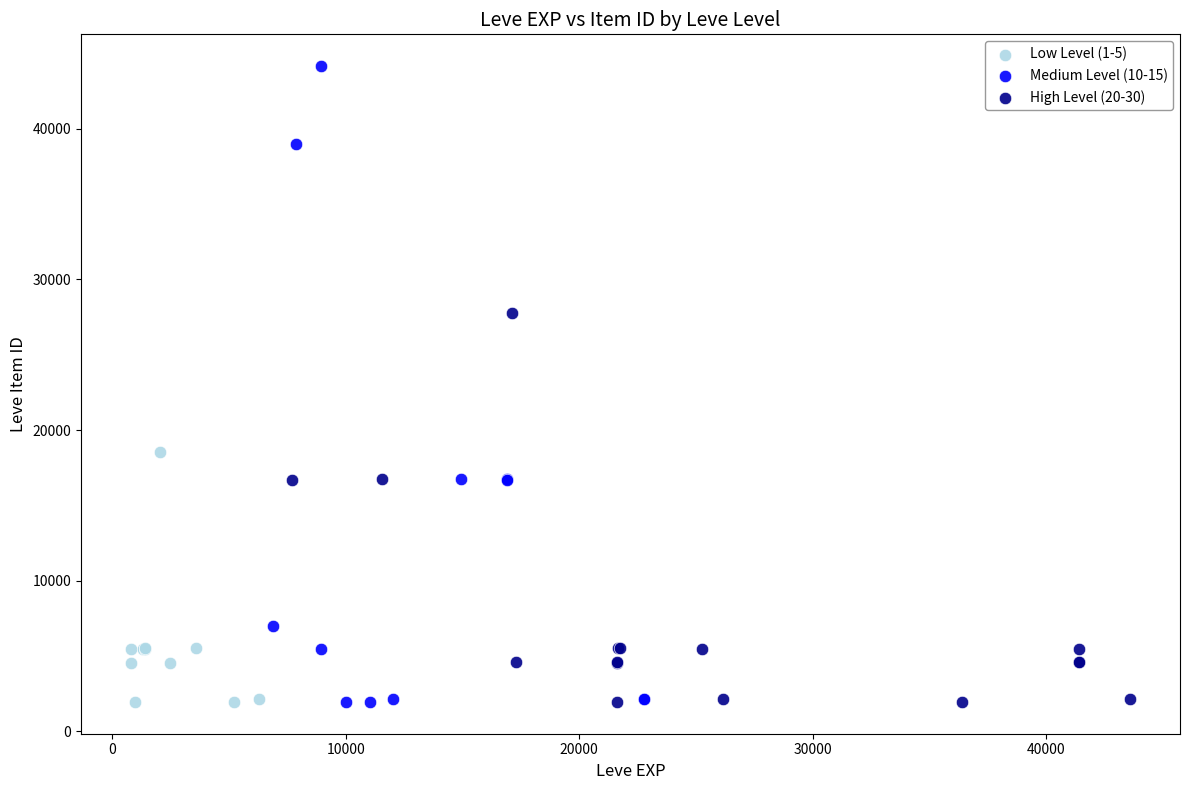

Which series reaches the maximum Y coordinate?

Medium Level (10-15)